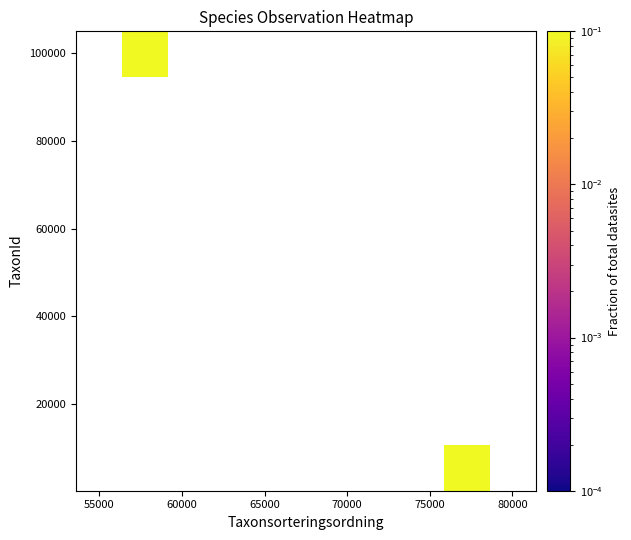

At how many categories does at least one series exceed 0?

2